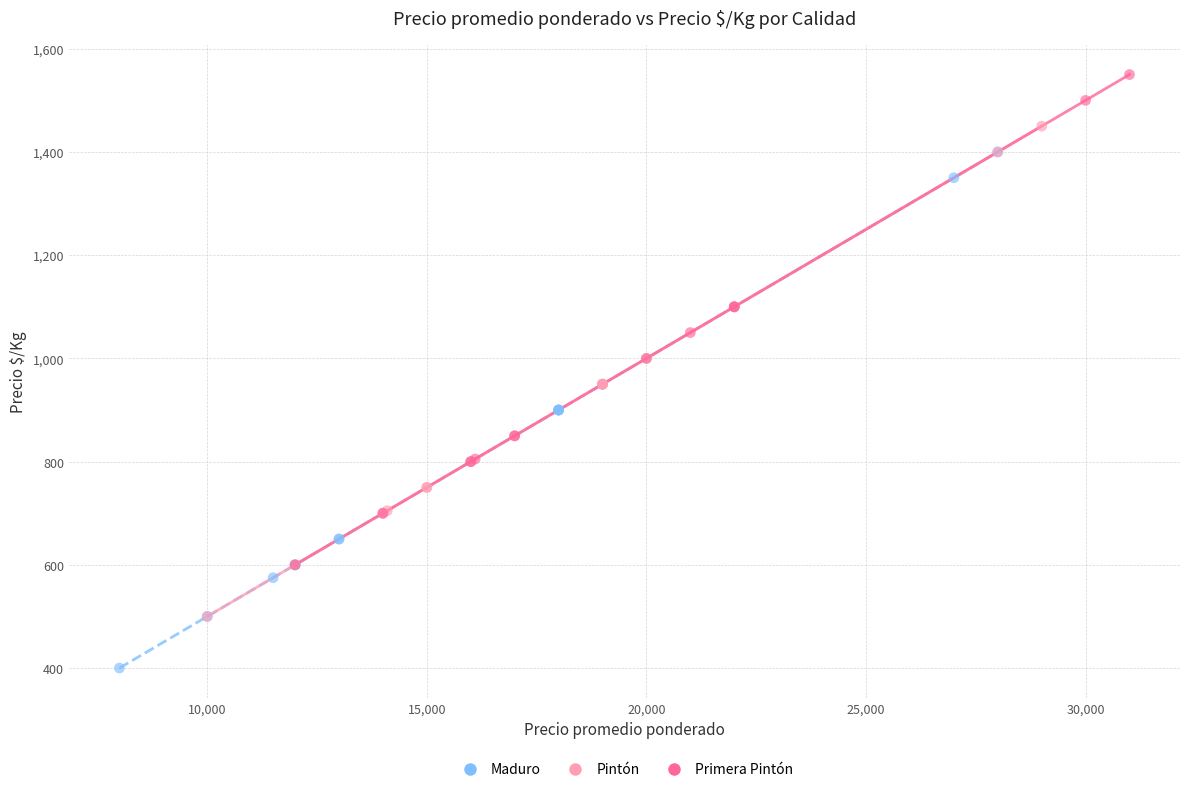

Which series has the widest spread of Y values?

Maduro